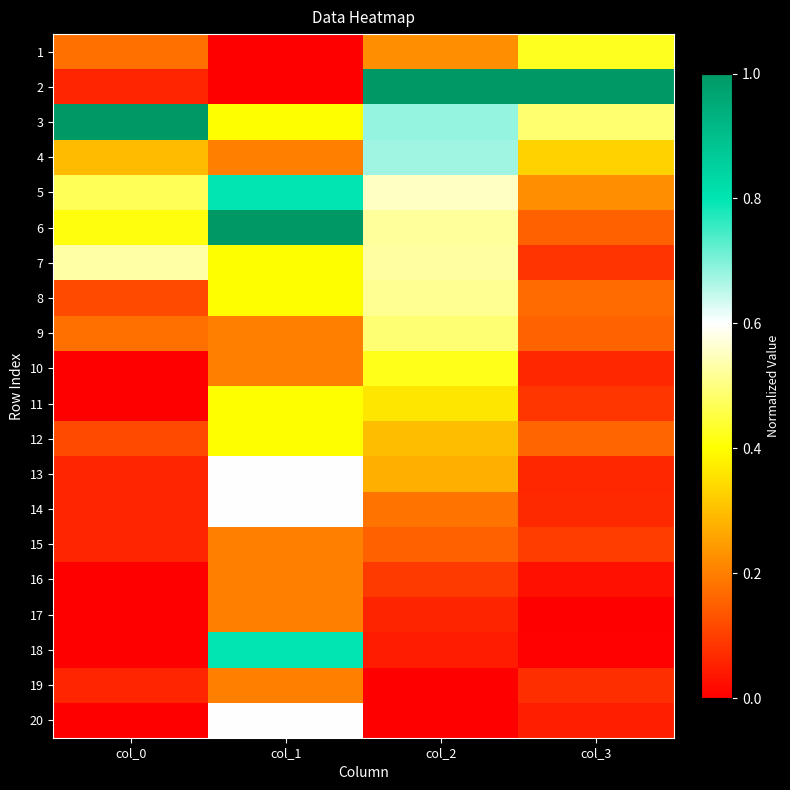

Reading left to right, what are all the values shown in this chart?

1: col_0=0.2	col_1=0.0	col_2=0.2	col_3=0.4
2: col_0=0.1	col_1=0.0	col_2=1.0	col_3=1.0
3: col_0=1.0	col_1=0.4	col_2=0.7	col_3=0.5
4: col_0=0.3	col_1=0.2	col_2=0.7	col_3=0.3
5: col_0=0.5	col_1=0.8	col_2=0.6	col_3=0.2
6: col_0=0.4	col_1=1.0	col_2=0.5	col_3=0.2
7: col_0=0.5	col_1=0.4	col_2=0.5	col_3=0.1
8: col_0=0.1	col_1=0.4	col_2=0.5	col_3=0.2
9: col_0=0.2	col_1=0.2	col_2=0.5	col_3=0.2
10: col_0=0.0	col_1=0.2	col_2=0.4	col_3=0.1
11: col_0=0.0	col_1=0.4	col_2=0.4	col_3=0.1
12: col_0=0.1	col_1=0.4	col_2=0.3	col_3=0.2
13: col_0=0.1	col_1=0.6	col_2=0.3	col_3=0.1
14: col_0=0.1	col_1=0.6	col_2=0.2	col_3=0.1
15: col_0=0.1	col_1=0.2	col_2=0.2	col_3=0.1
16: col_0=0.0	col_1=0.2	col_2=0.1	col_3=0.0
17: col_0=0.0	col_1=0.2	col_2=0.1	col_3=0.0
18: col_0=0.0	col_1=0.8	col_2=0.0	col_3=0.0
19: col_0=0.1	col_1=0.2	col_2=0.0	col_3=0.1
20: col_0=0.0	col_1=0.6	col_2=0.0	col_3=0.0